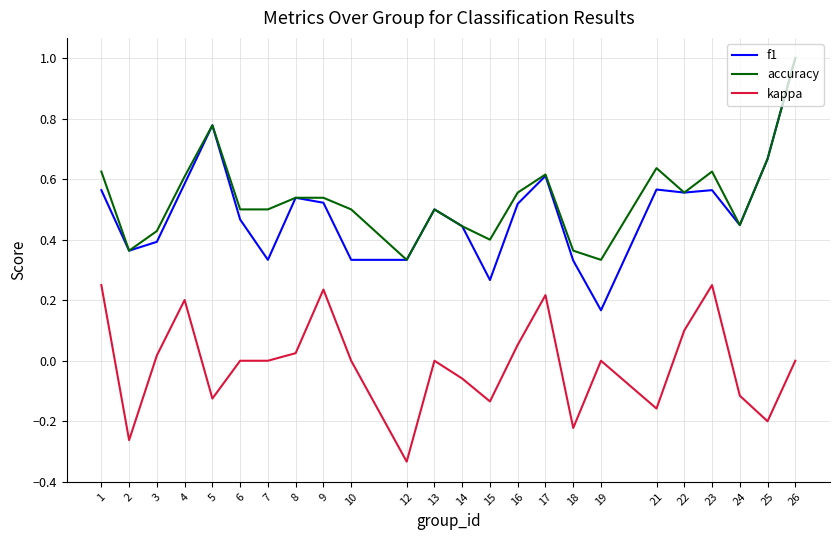

Is it true that accuracy equals 0.4 at 14?

True